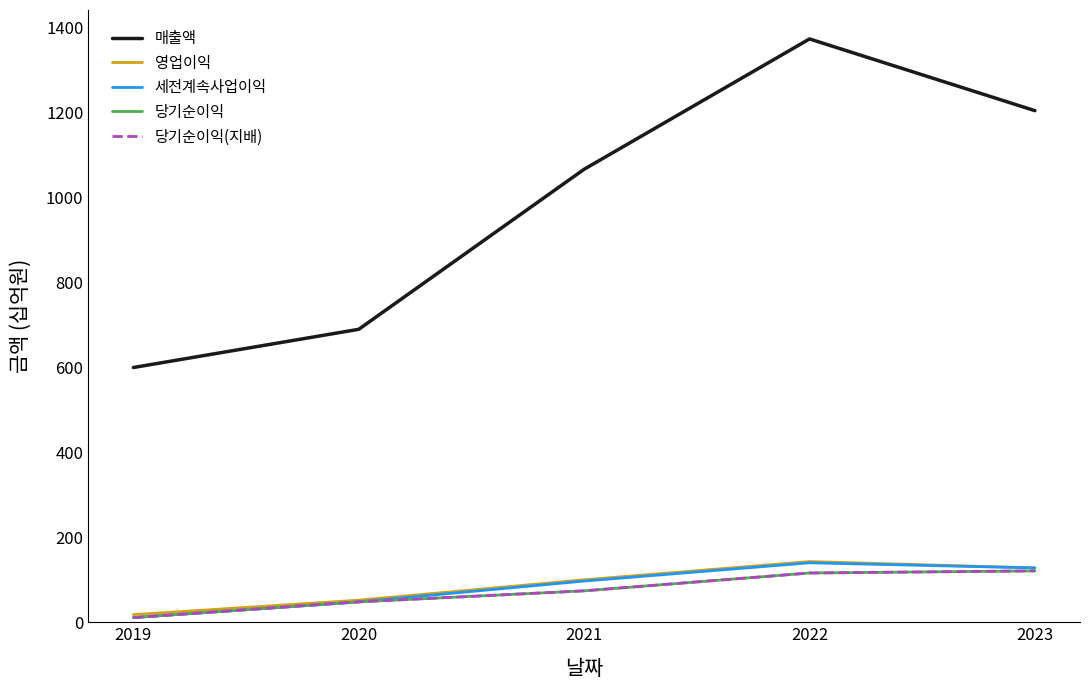

Does the chart display data point markers on the line(s)?

No